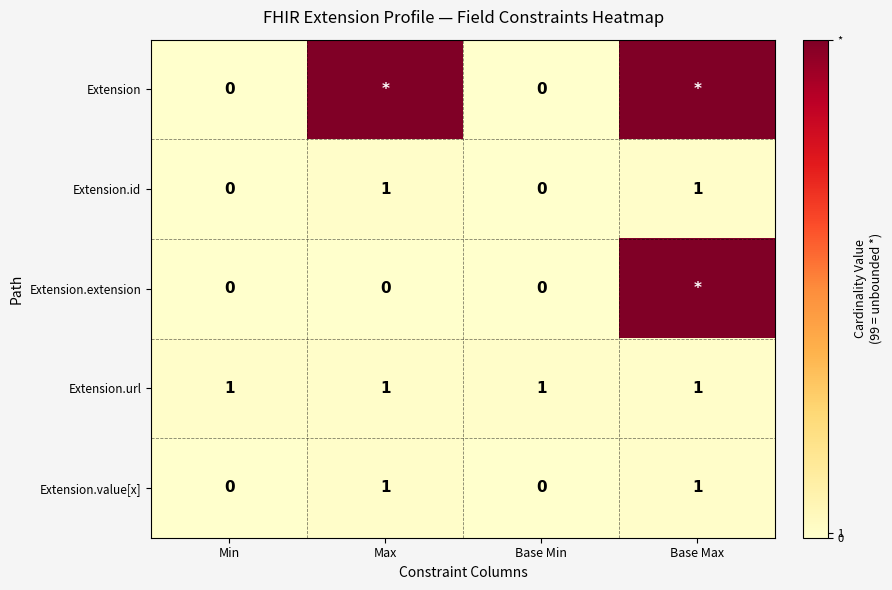

The Extension.id series shows 0 at Base Min. True or false?

True